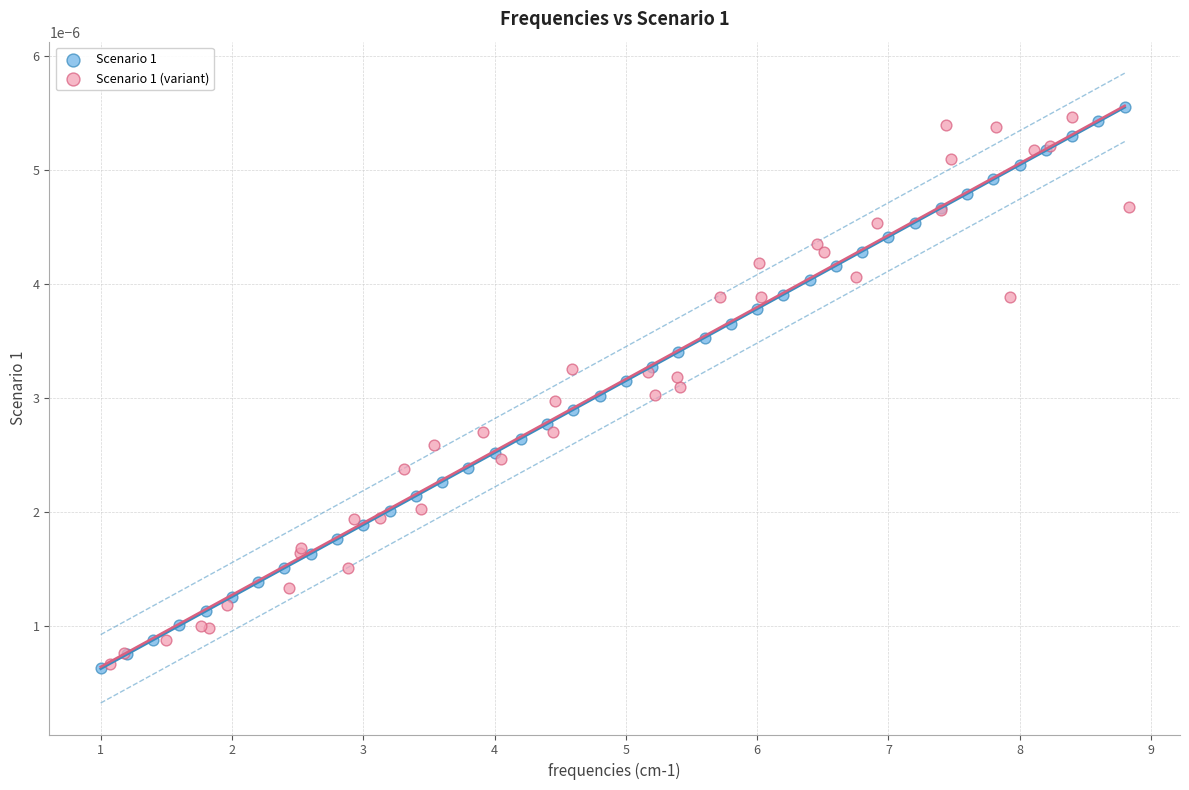

What are all the series names shown in the legend?

Scenario 1, Scenario 1 (variant)